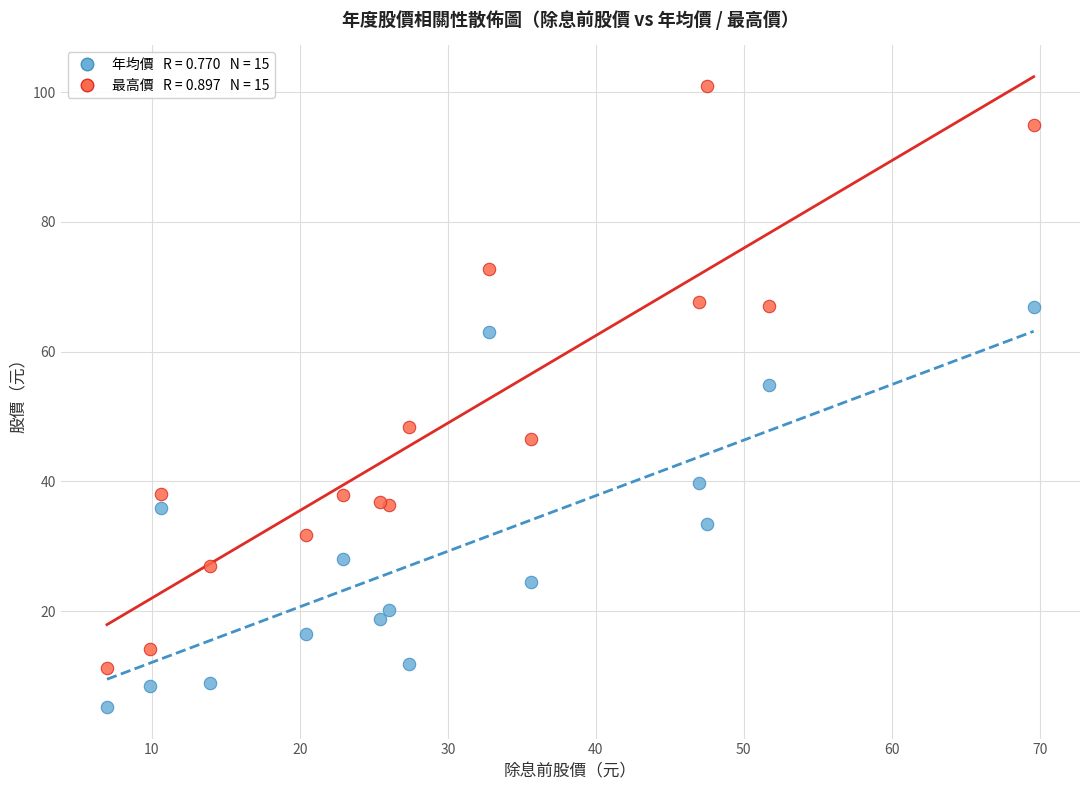

Across all series, what Y value is closest to 53?

54.8